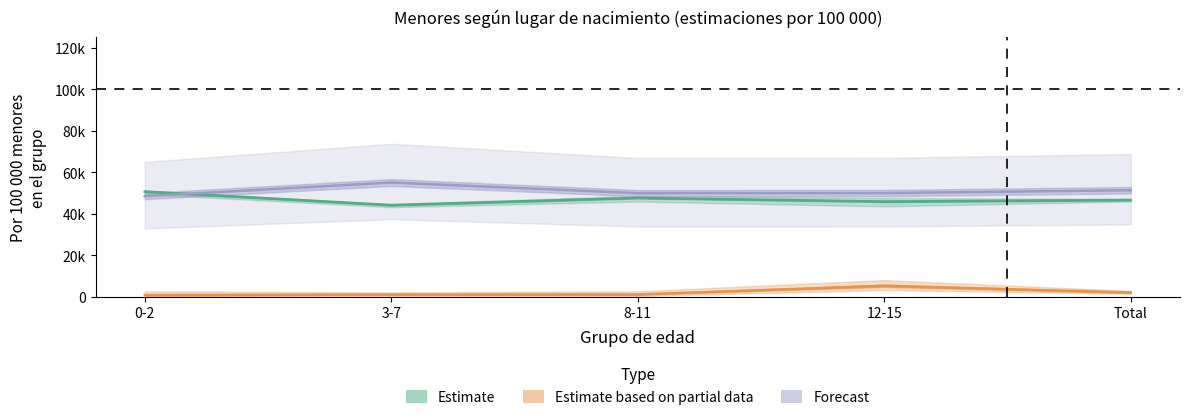

Reading left to right, what are all the values shown in this chart?

Estimate (Andalucía niña): 0-2=50724.3	3-7=44198.8	8-11=47659.3	12-15=45914.6	Total=46663.7
Estimate based on partial data (Extranjero): 0-2=872.5	3-7=1129.2	8-11=1155.1	12-15=5350.9	Total=2100.9
Forecast (Niño): 0-2=48536.1	3-7=55073.2	8-11=49956.7	12-15=50004.8	Total=51372.5